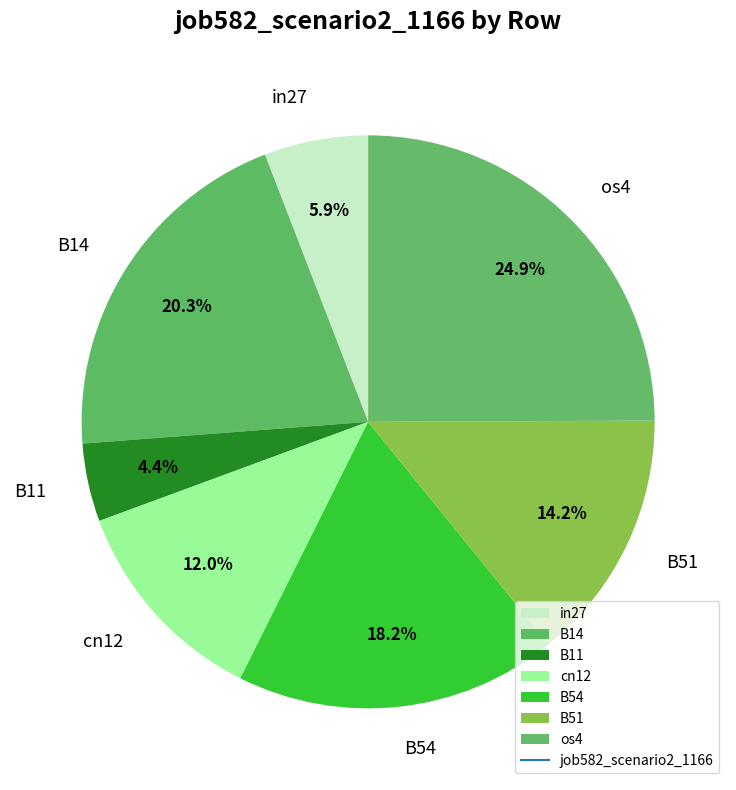

Is there any slice that represents more than half of the pie?

No